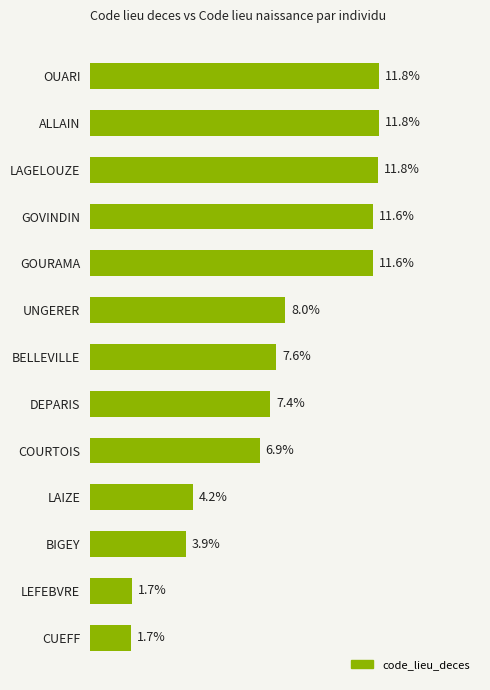

What is the label of the 1st bar from the top?

OUARI